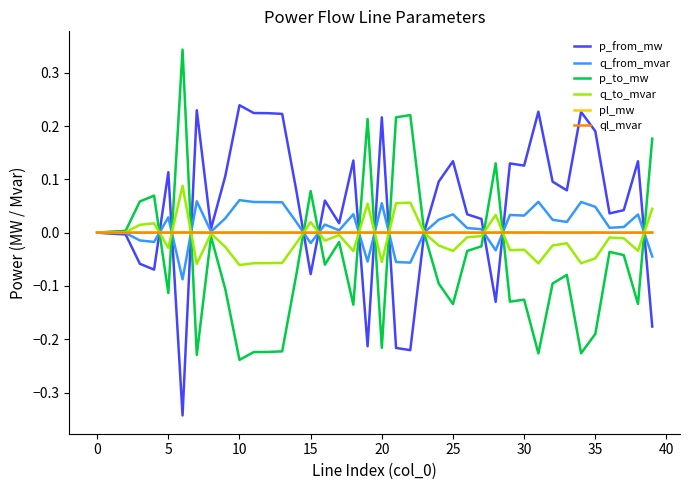

How many lines are shown in the chart?

6